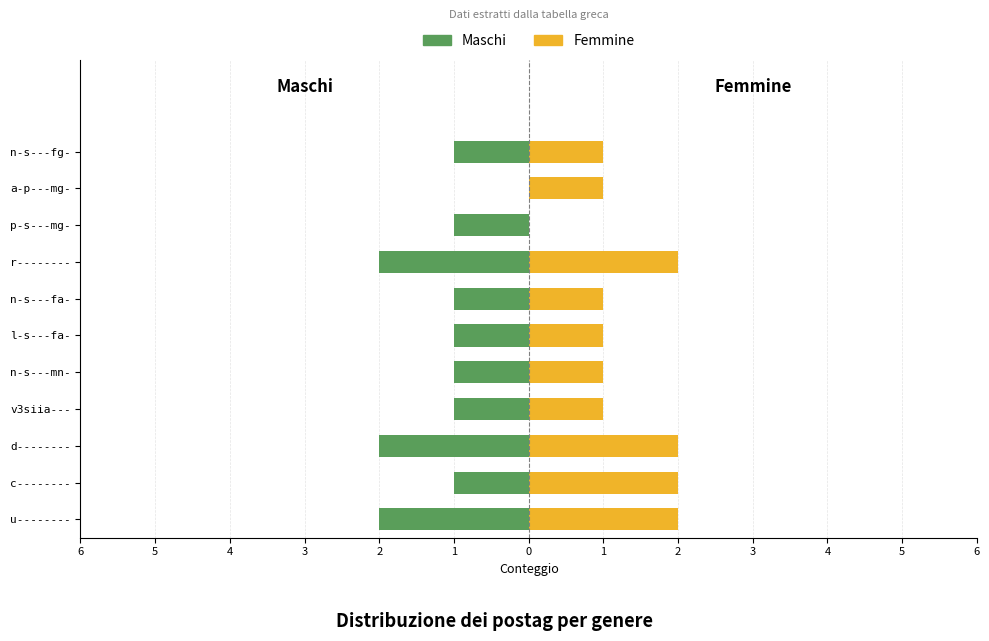

Count the Femmine values in the range 1 to 2.

10